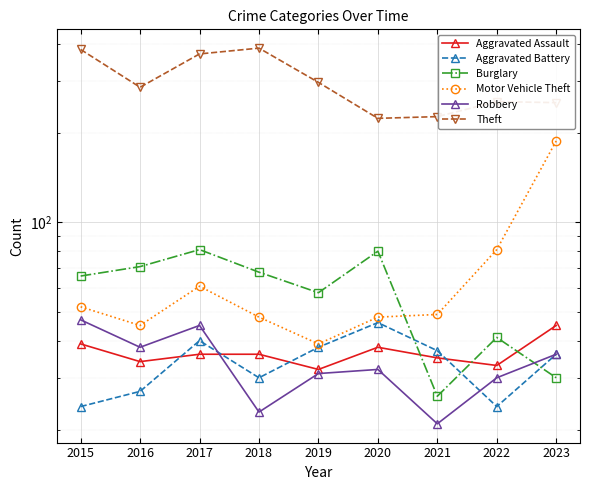

How many lines are shown in the chart?

6